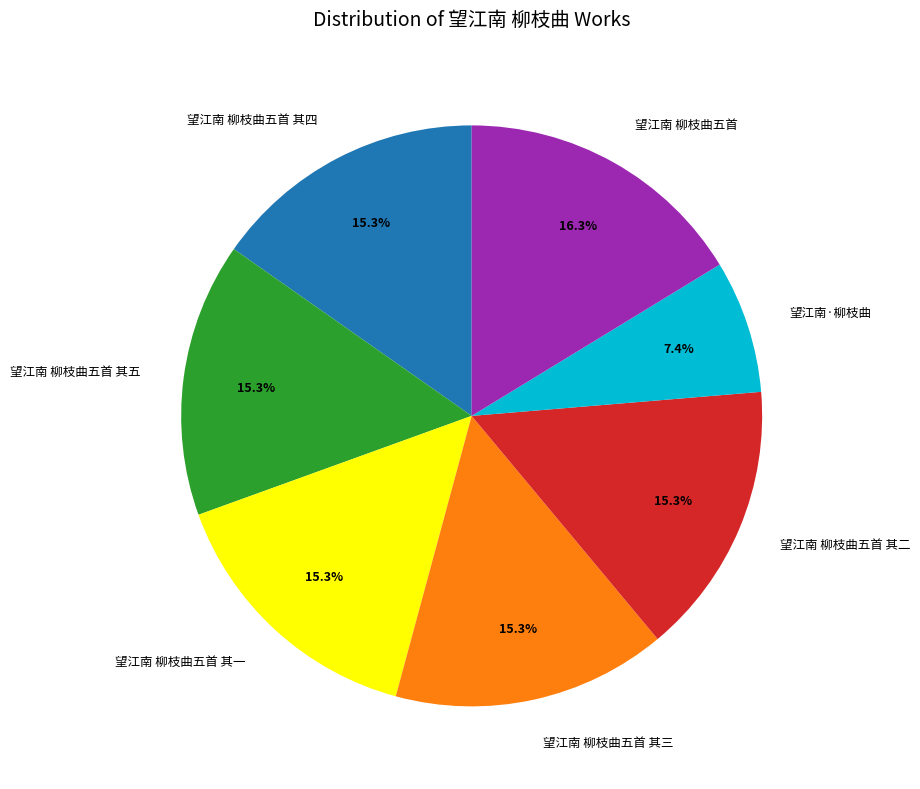

Which category has the smallest portion of the pie?

望江南·柳枝曲